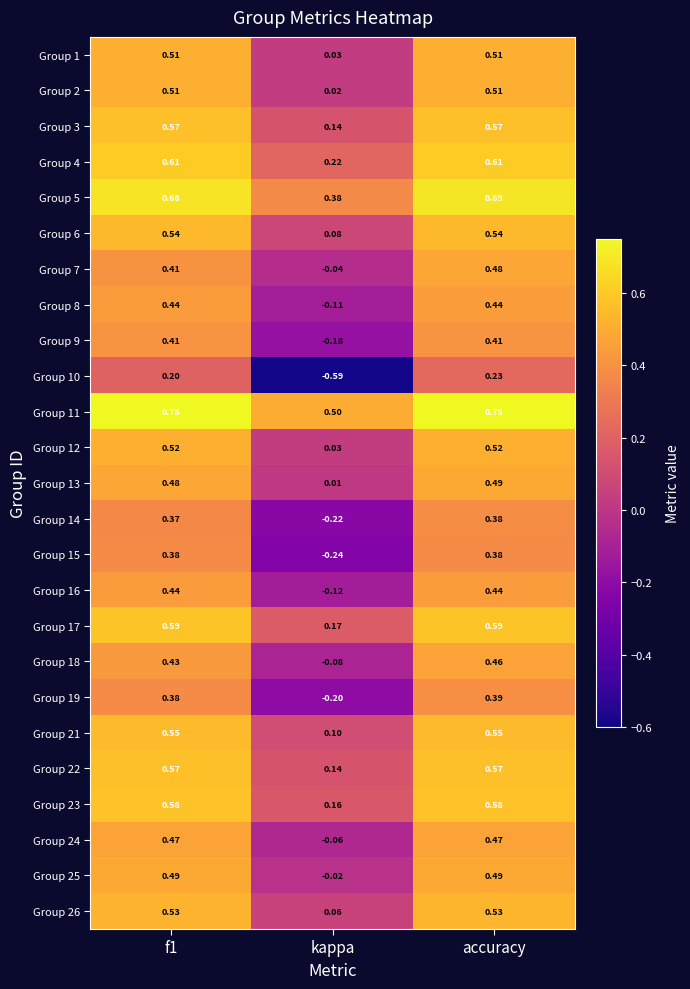

At which category does the chart reach its minimum across all series?

kappa